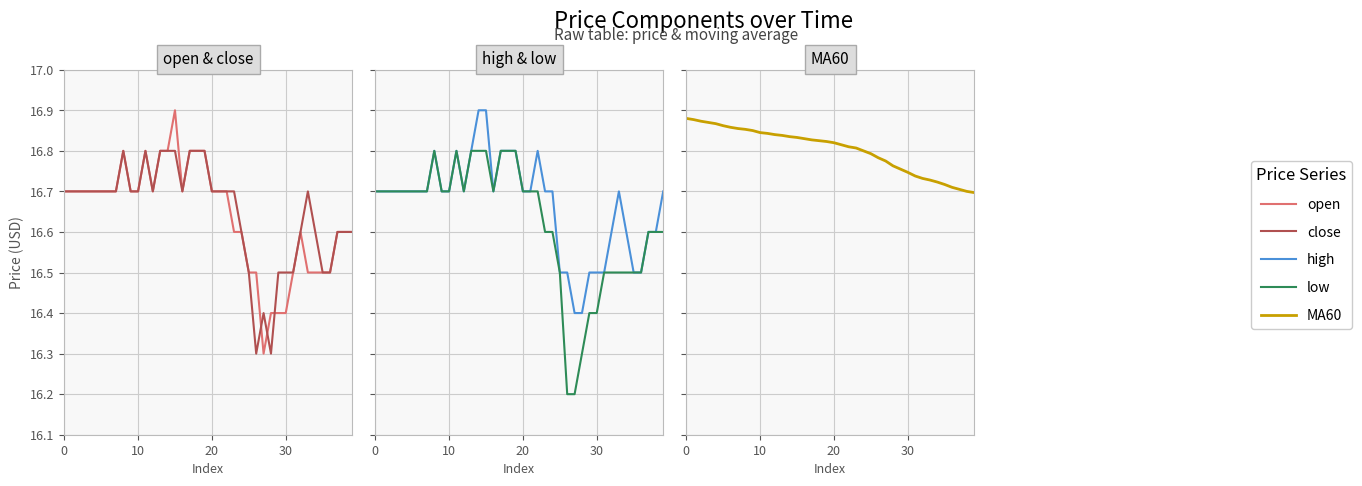

Rank the series at 13 from lowest to highest value.

open, close, high, low, MA60